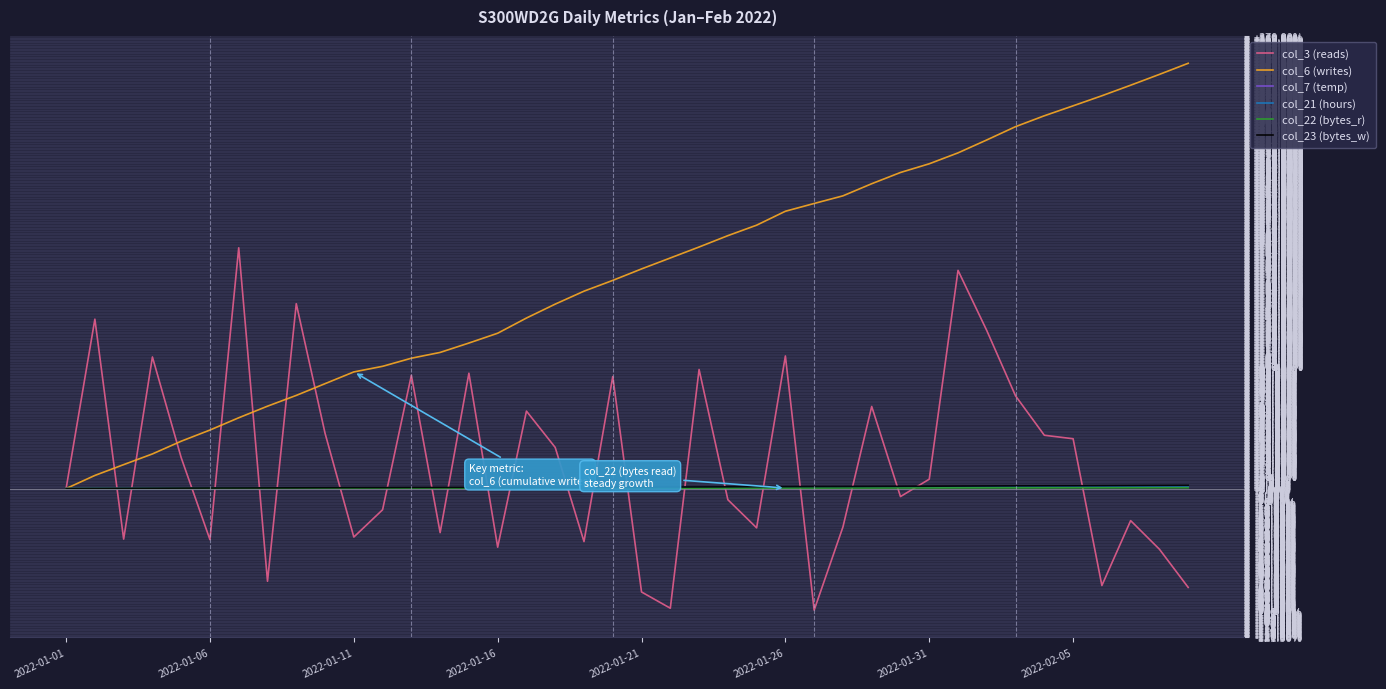

Which series has the largest range (max minus min)?

col_6 (writes)